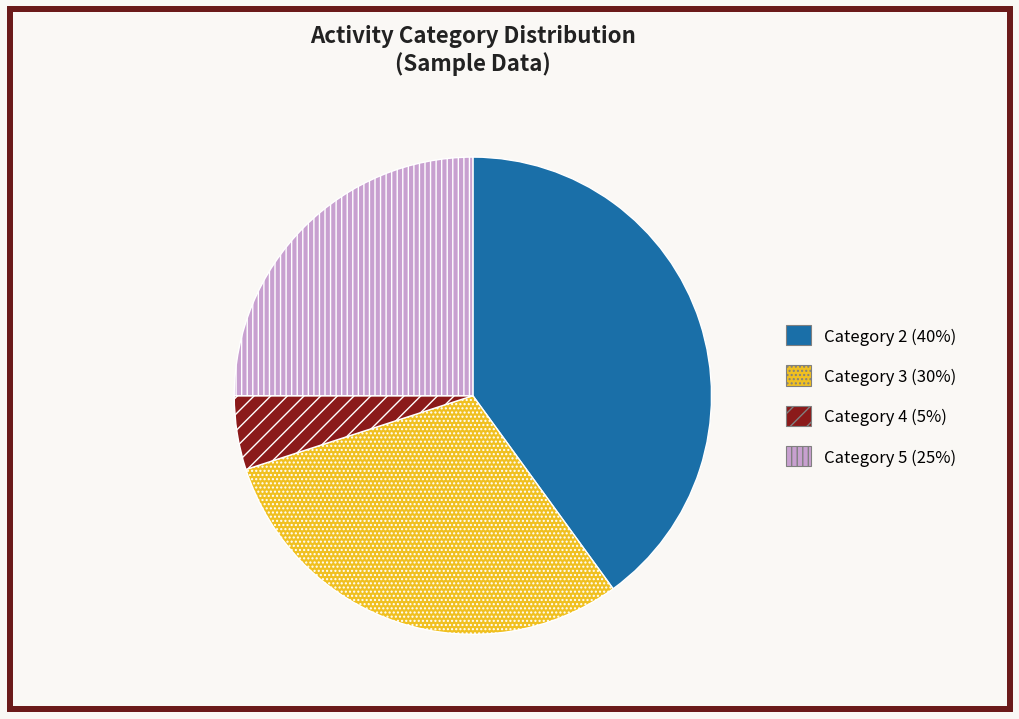

Is it true that Category 3 (30%) is 45% of the pie?

False